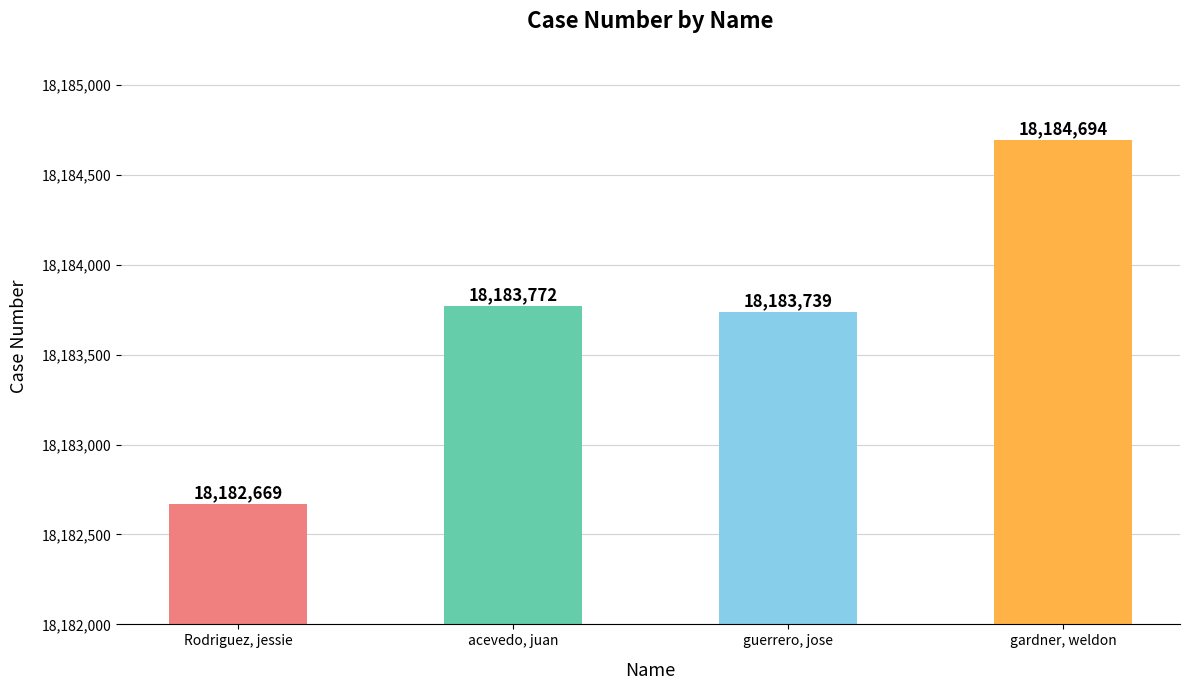

What is the sum of the values at guerrero, jose and gardner, weldon?

36368433